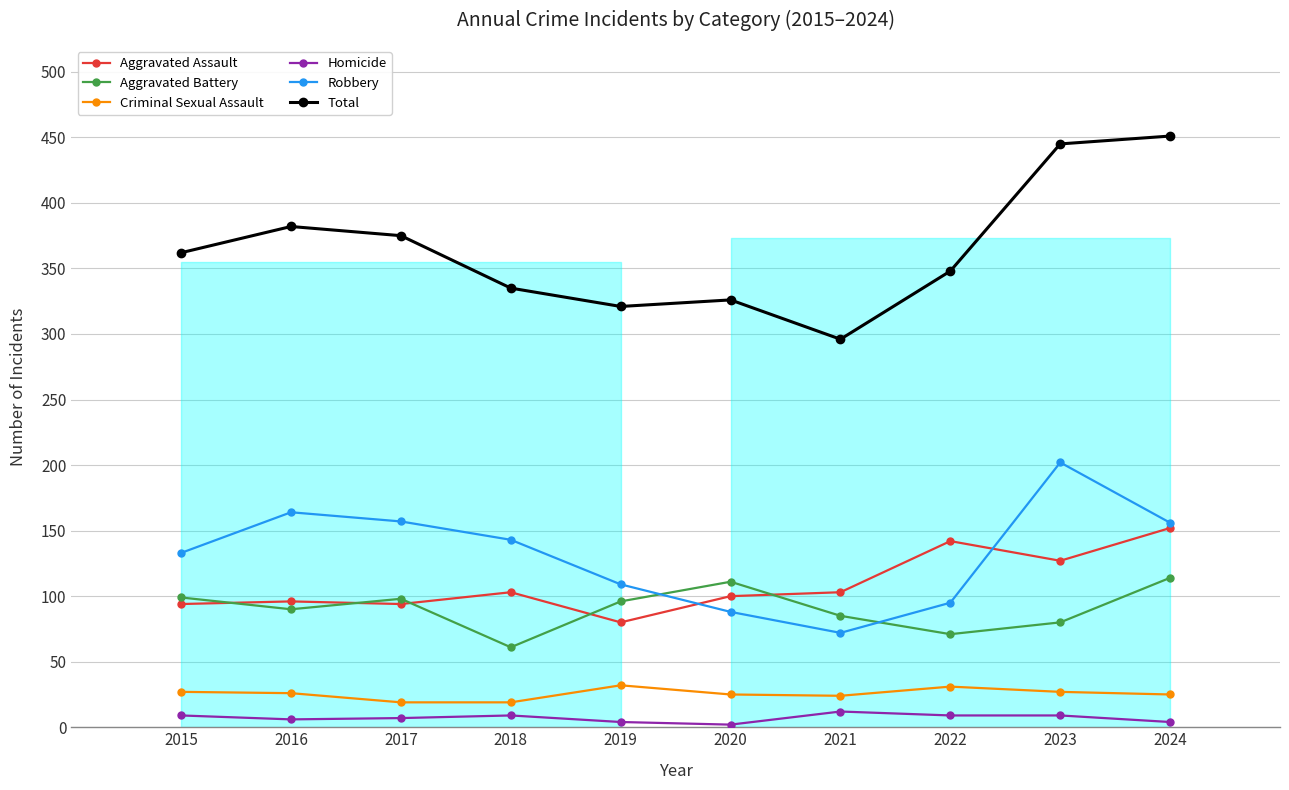

List the labels in order of Aggravated Assault value, smallest first.

2019, 2015, 2017, 2016, 2020, 2018, 2021, 2023, 2022, 2024